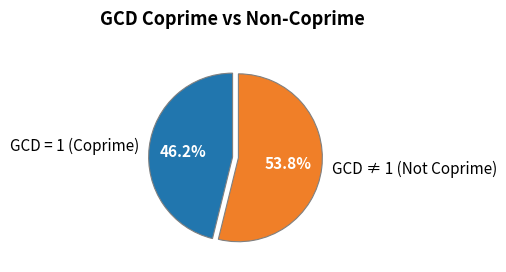

Which slice is the largest?

GCD ≠ 1 (Not Coprime)